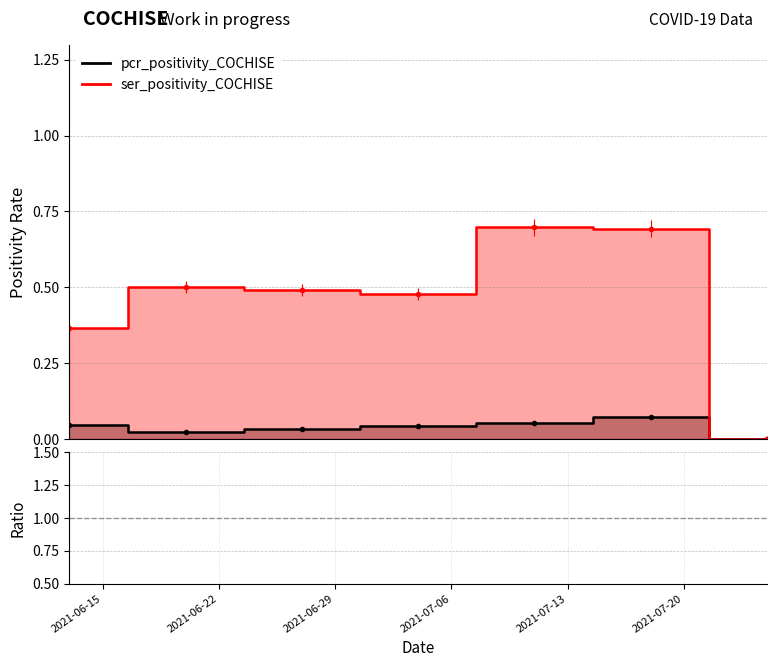

How many interior local peaks (higher than both neighbors) does the data have?

2